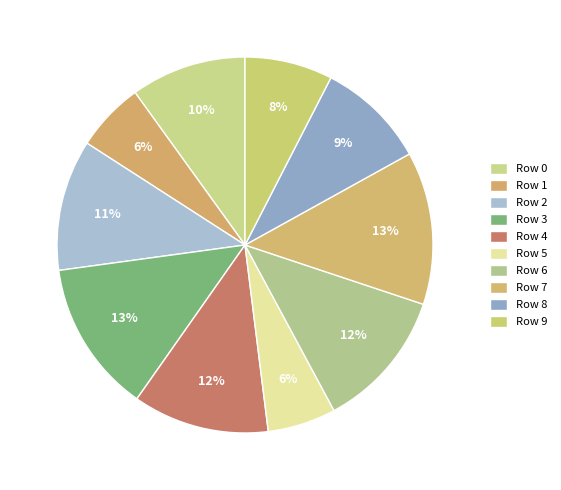

Rank the categories by value from lowest to highest.

Row 5, Row 1, Row 9, Row 8, Row 0, Row 2, Row 4, Row 6, Row 3, Row 7